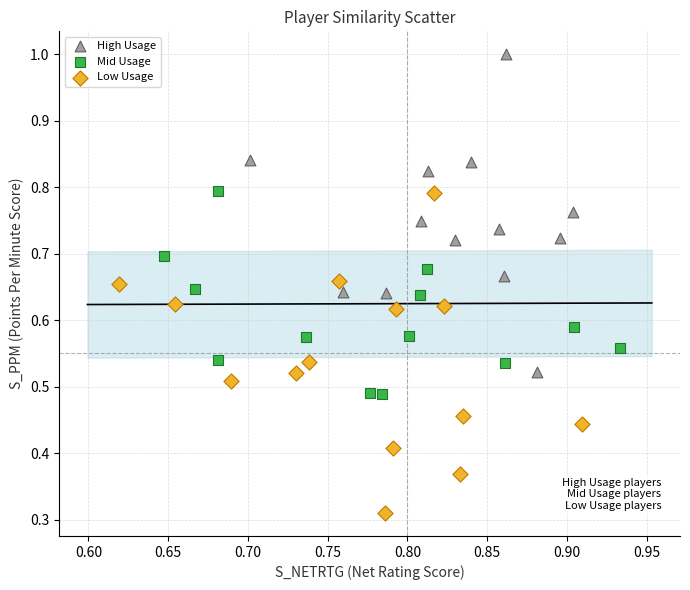

Which series reaches the maximum Y coordinate?

High Usage